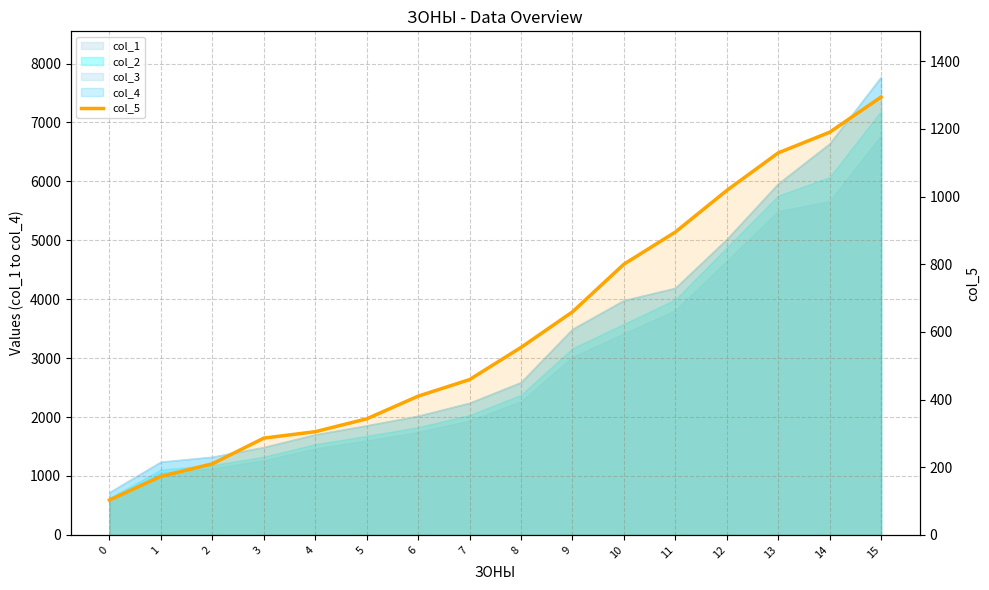

At which label is the value closest to 698?

9